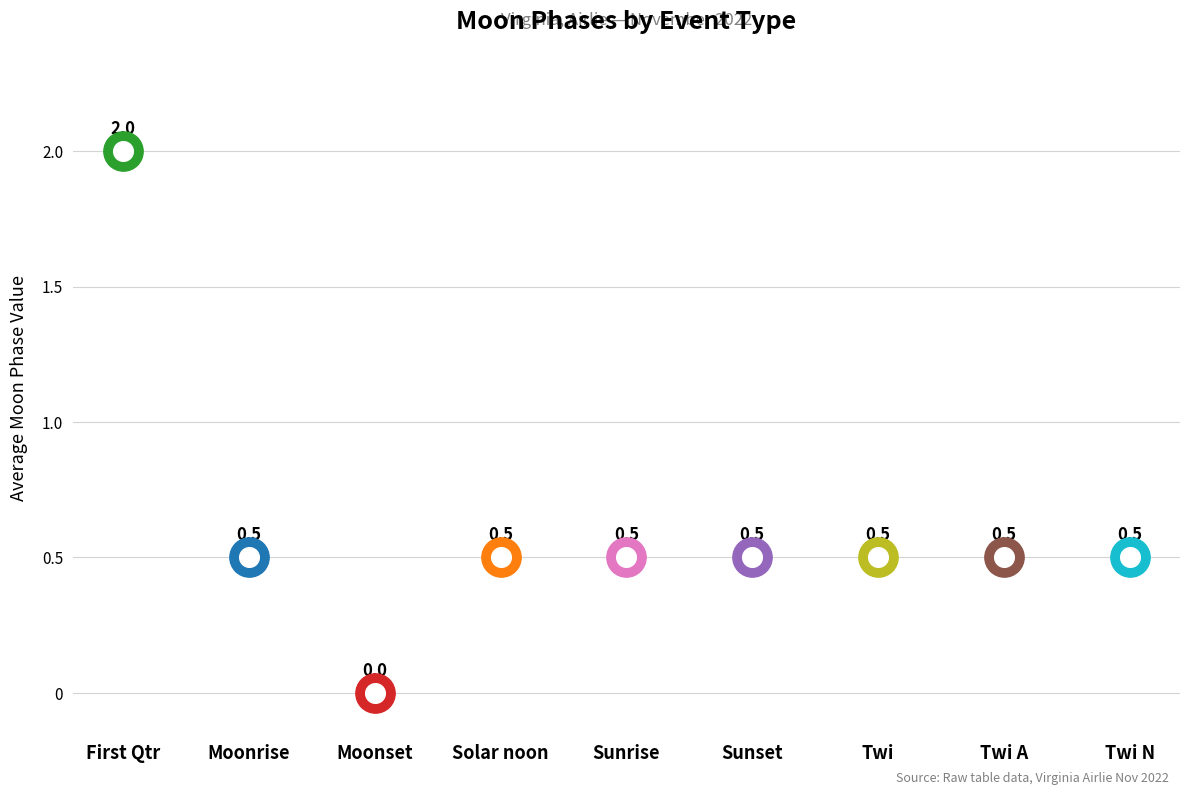

Between First Qtr and Sunset, which is larger?

First Qtr